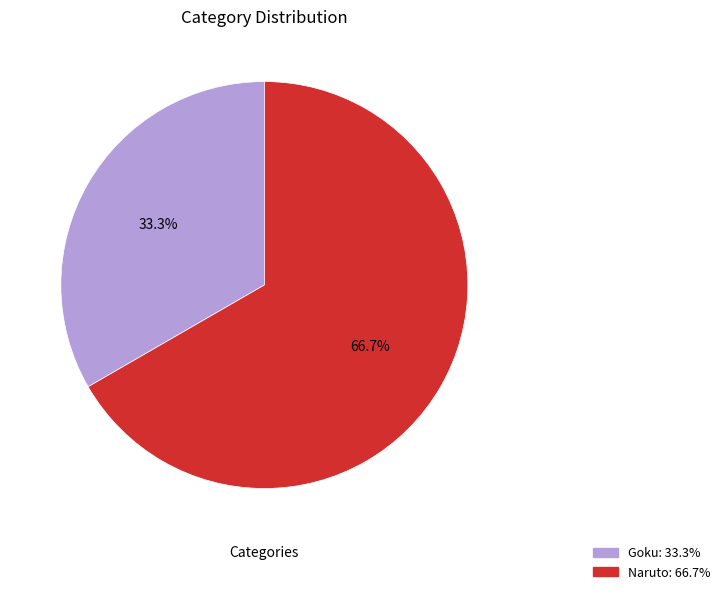

What is the smallest slice in the pie chart?

Goku